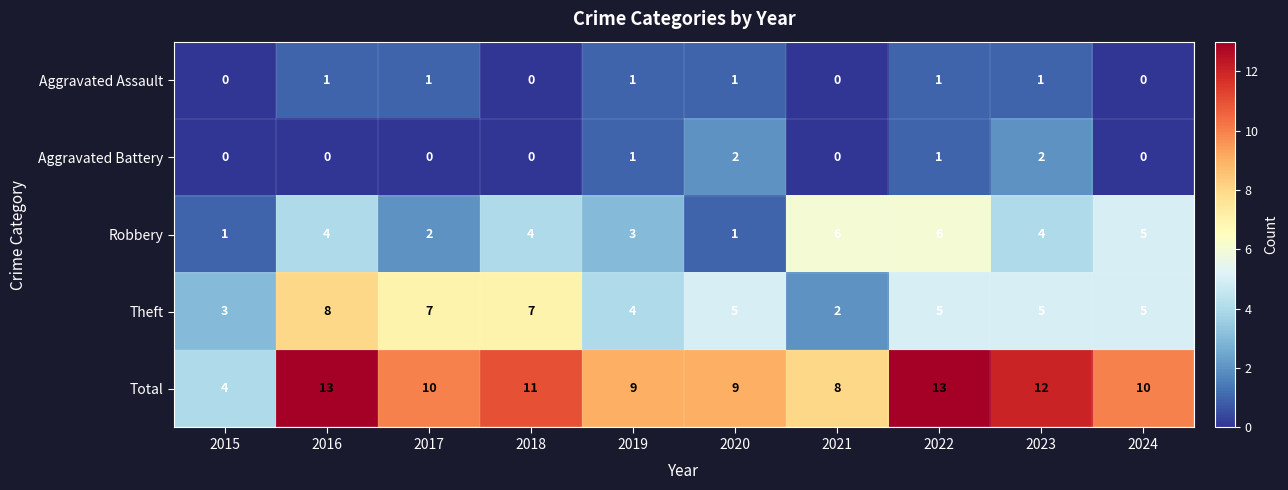

What is the spread (max minus min) of values at 2021?

8